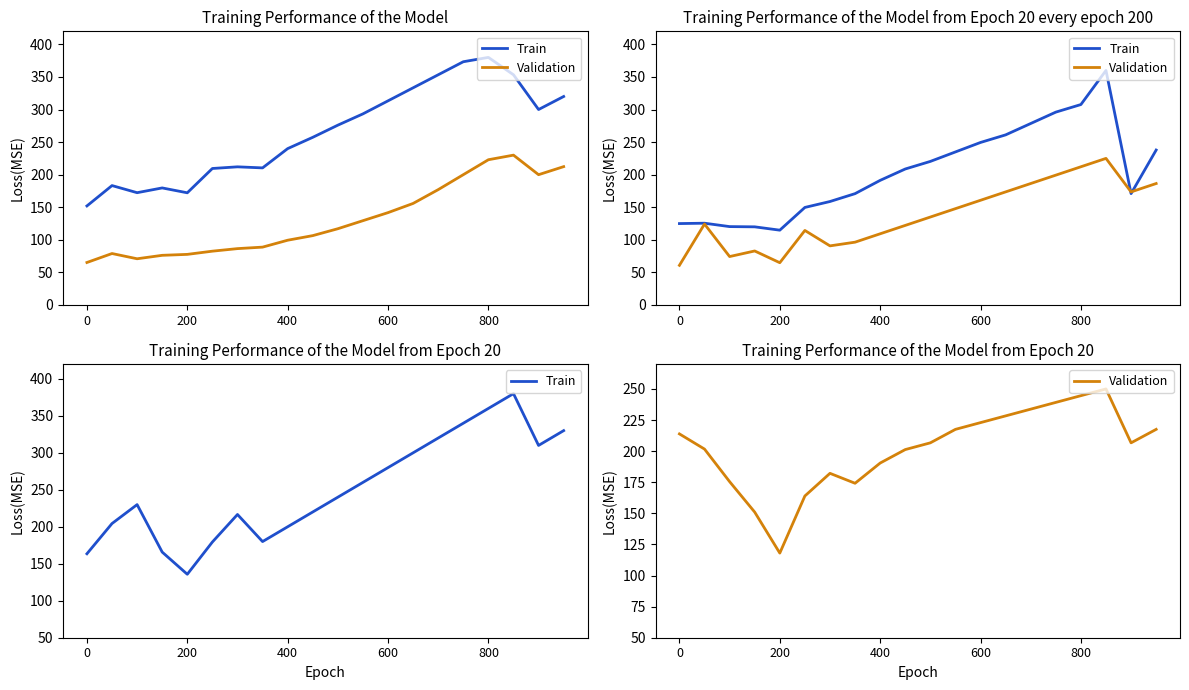

What is the spread (max minus min) of values at 9?

18.8